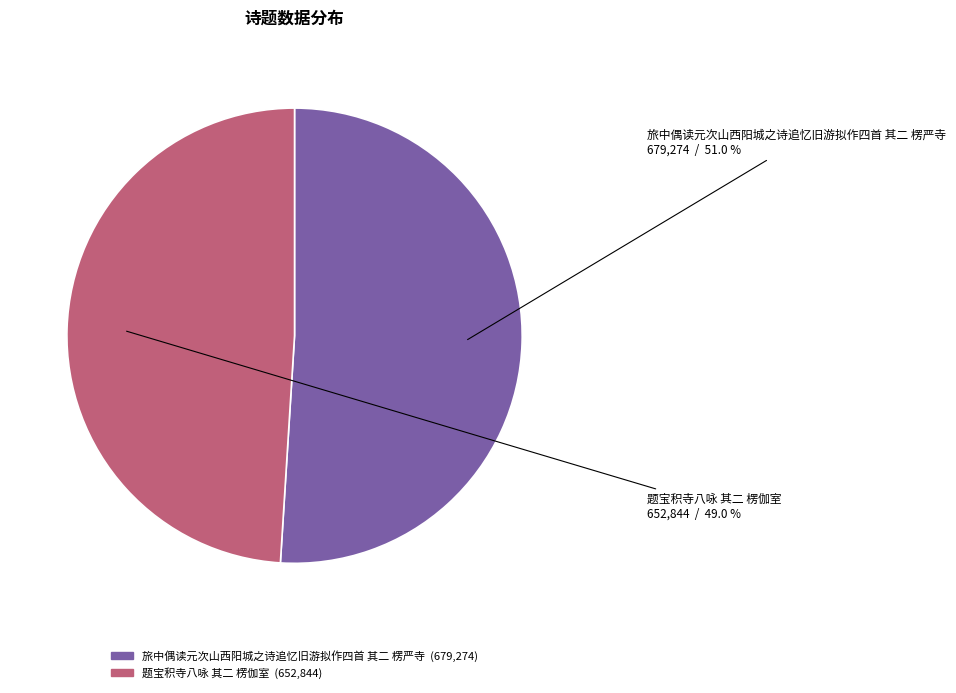

To the nearest percent, what is the difference between the largest and smallest slice percentages?

2%